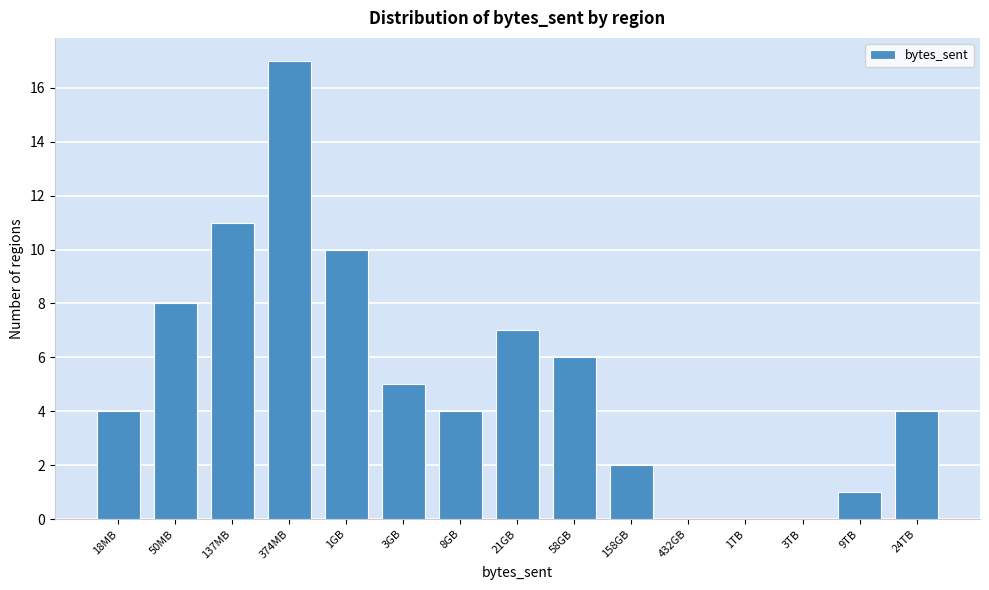

Reading left to right, extract all data points from this chart.

18MB=4	50MB=8	137MB=11	374MB=17	1GB=10	3GB=5	8GB=4	21GB=7	58GB=6	158GB=2	432GB=0	1TB=0	3TB=0	9TB=1	24TB=4